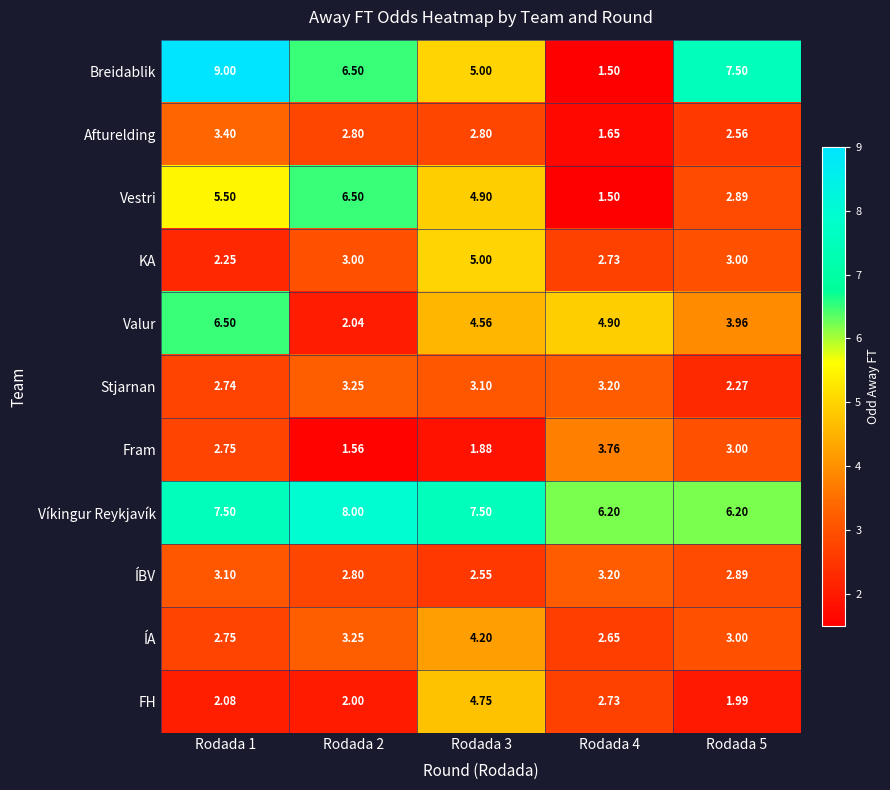

Is the value of ÍA at Rodada 2 greater than the value of Vestri at Rodada 5?

Yes